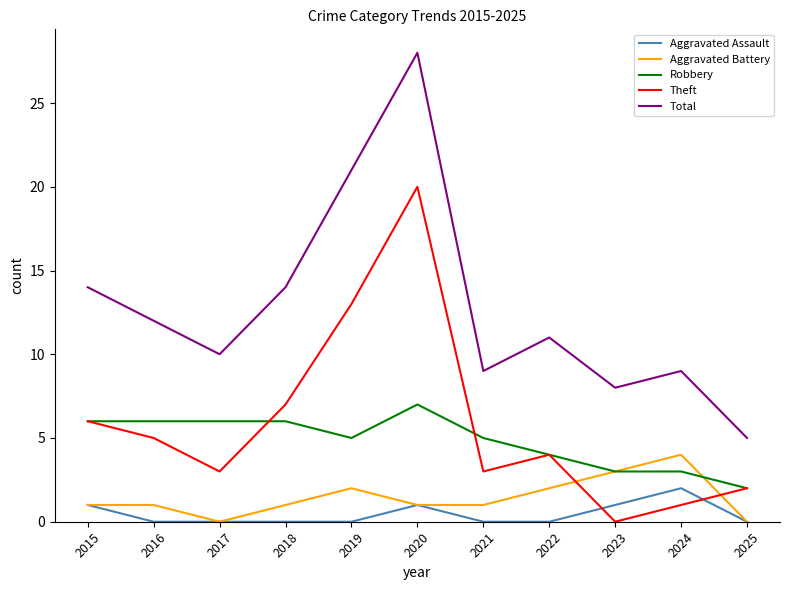

How many lines are shown in the chart?

5